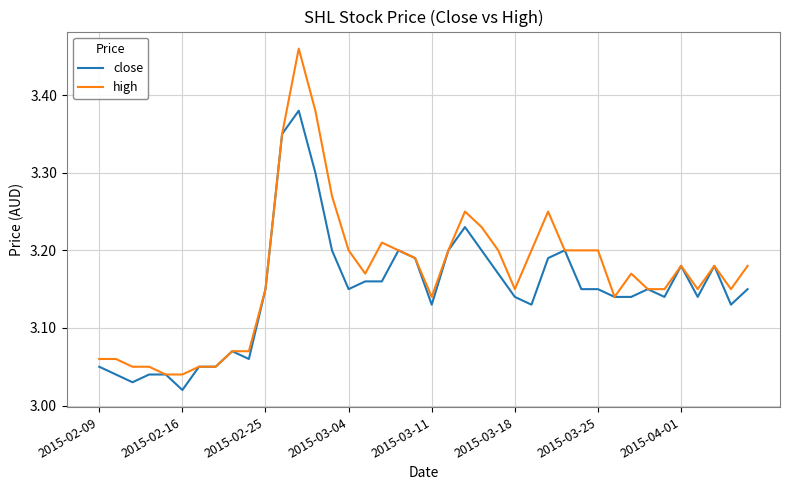

List the series in order of their peak value, highest first.

high, close